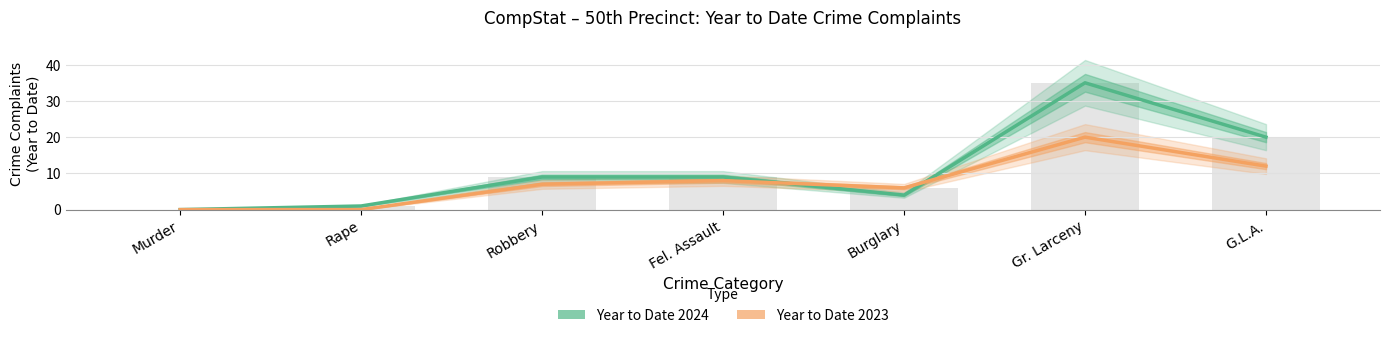

How many data points does each series have?

7